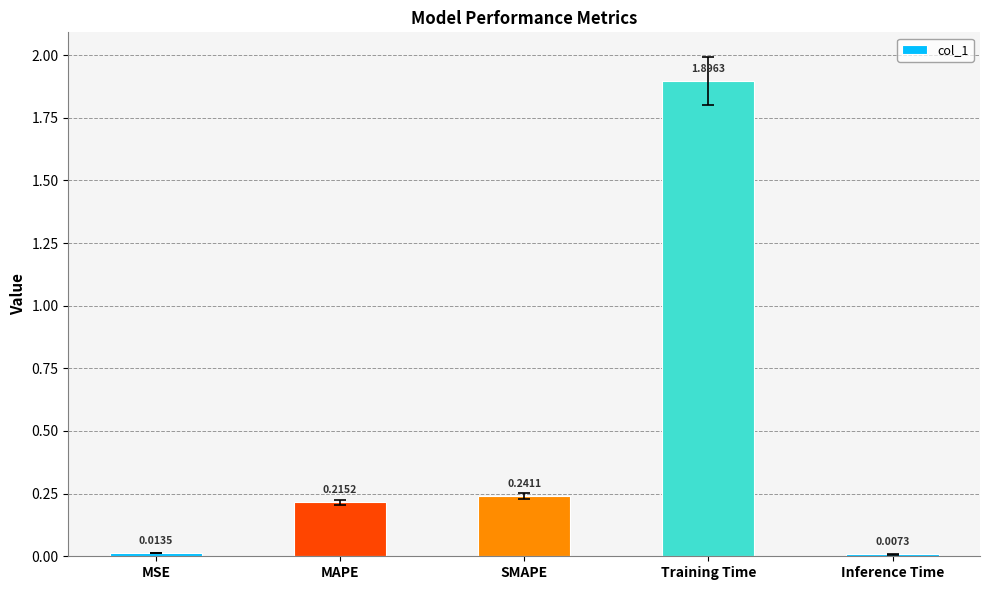

The chart shows a value of 2.7 at Training Time. True or false?

False